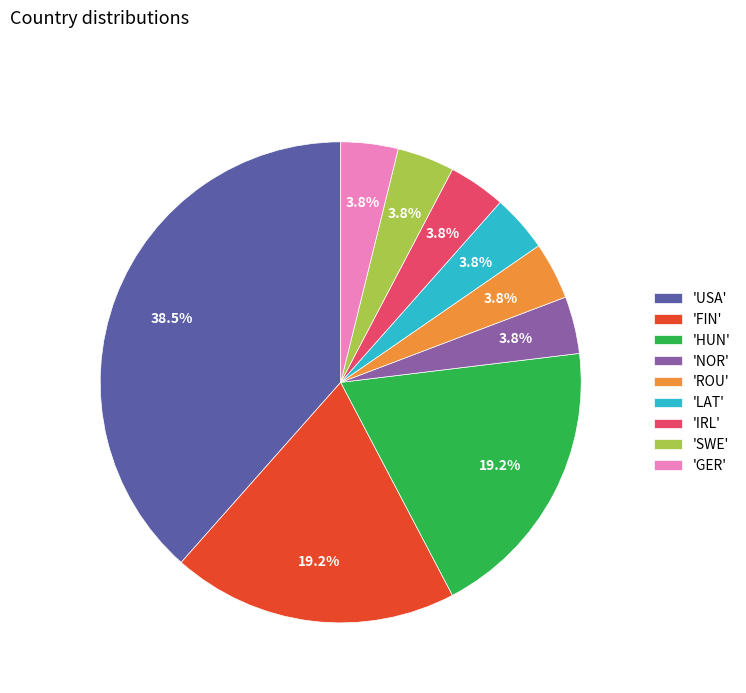

Is the sum of 'GER' and 'IRL' greater than half?

No